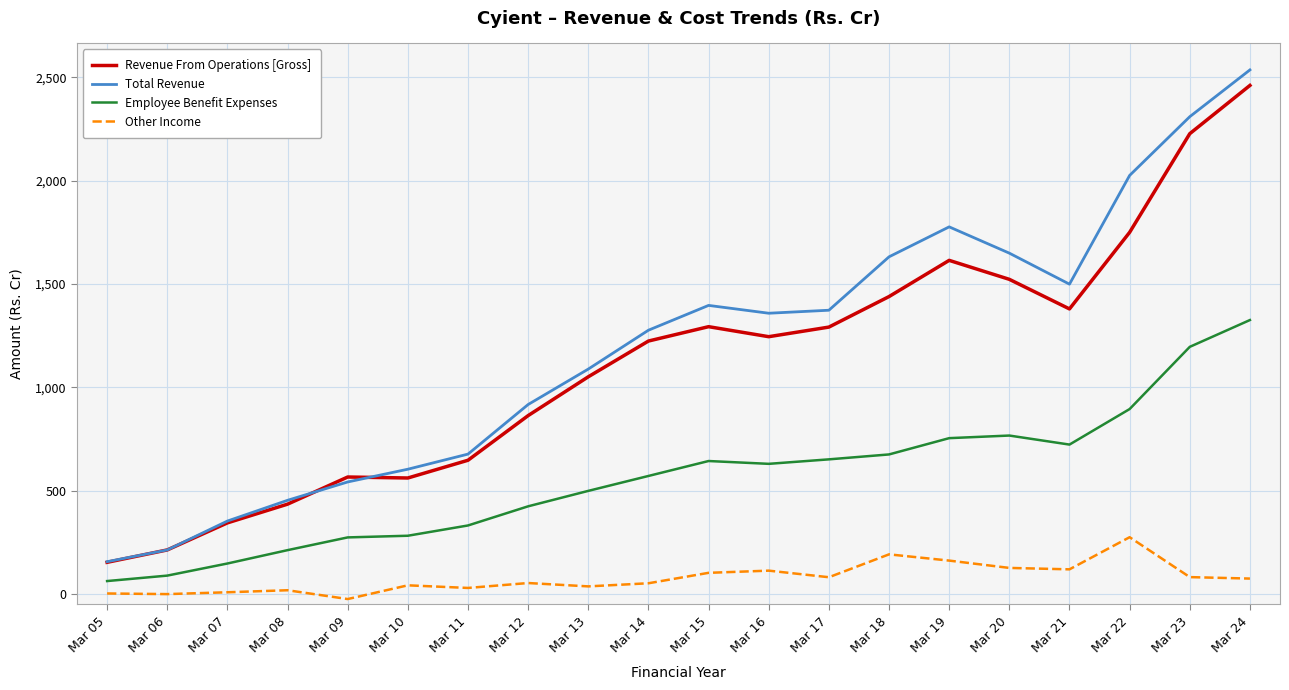

True or false: Other Income and Total Revenue intersect in this chart.

False